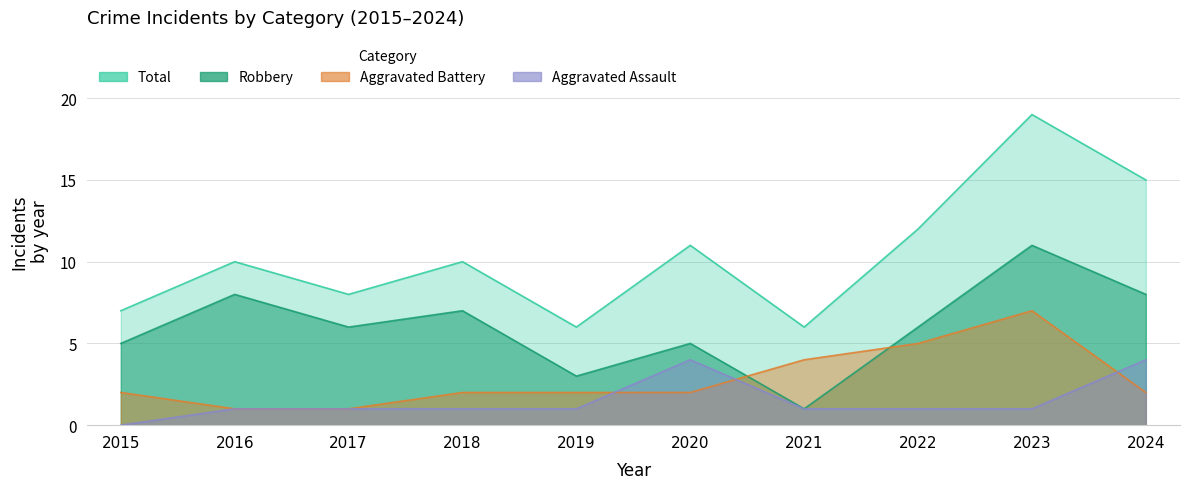

What is the difference between the maximum and minimum values in the Robbery series?

10